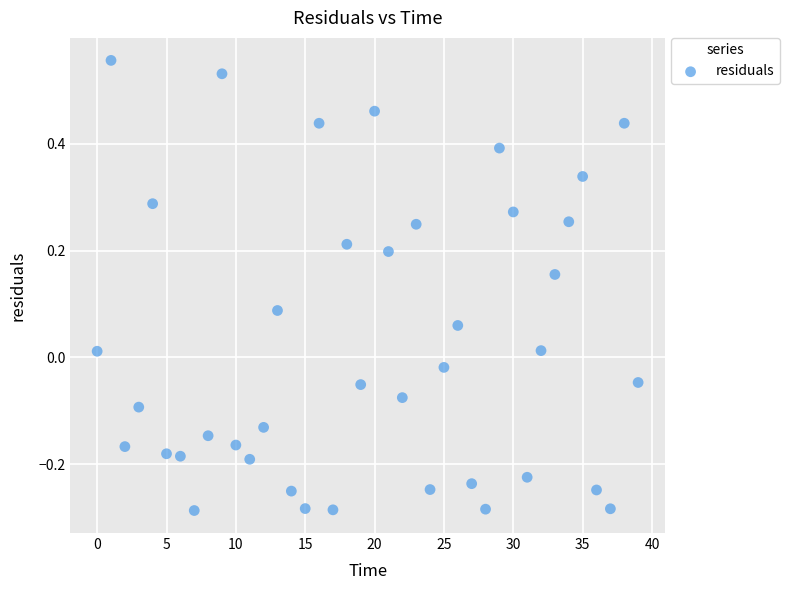

What is the range of Y values (max minus min)?

0.8